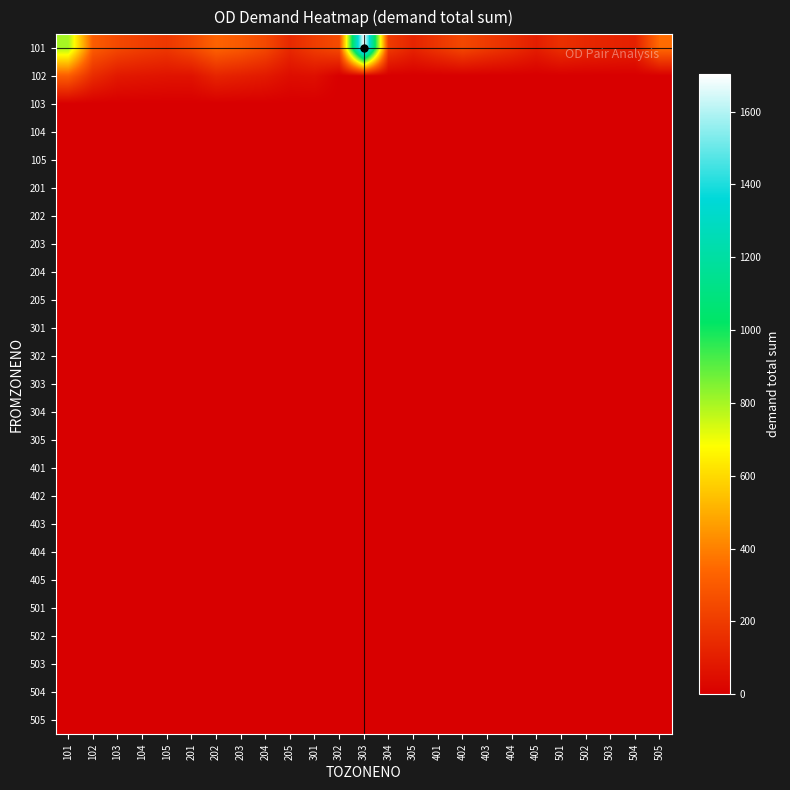

What is the maximum value shown in the chart?

1702.3